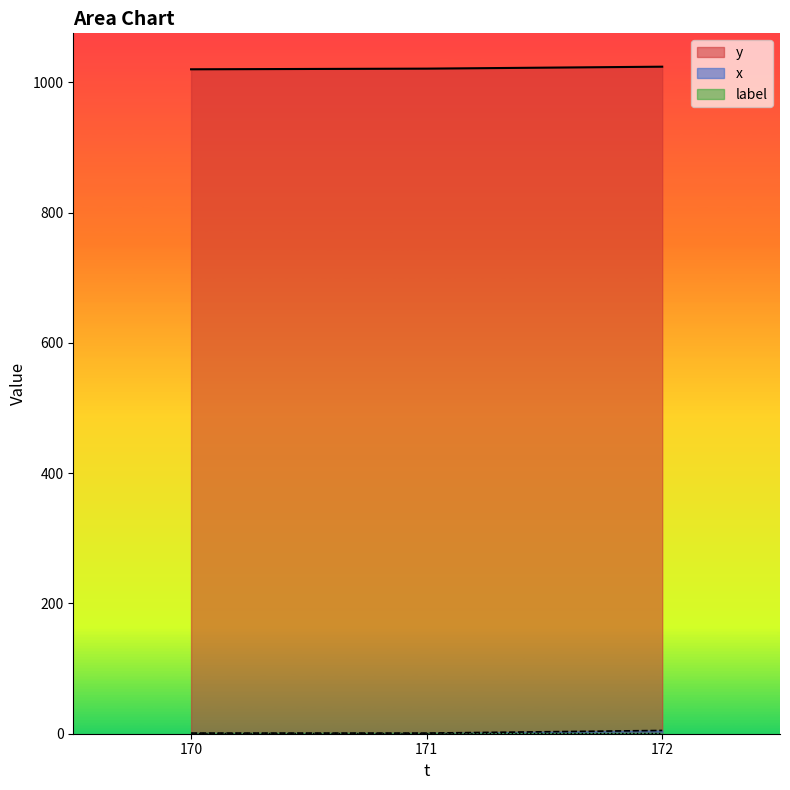

Which category has the highest value in the x series?

172